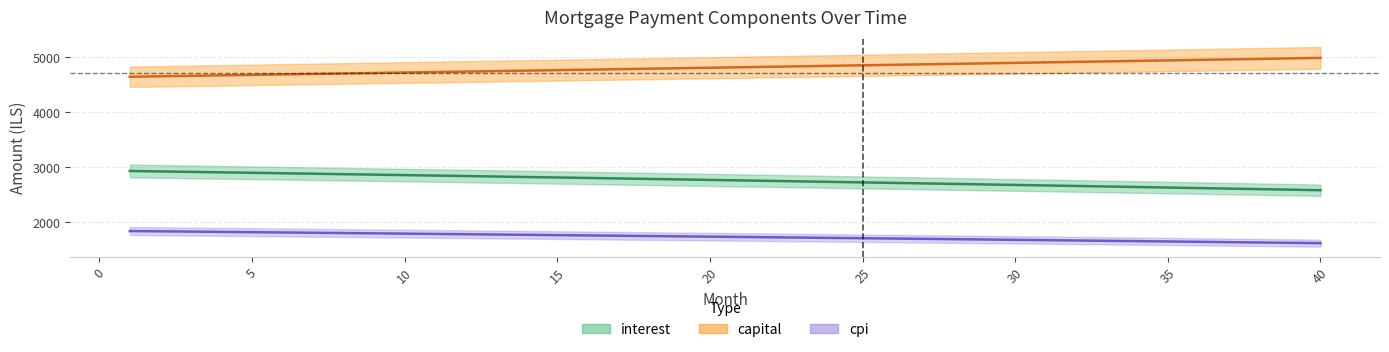

The capital series shows 4873.3 at 28. True or false?

True